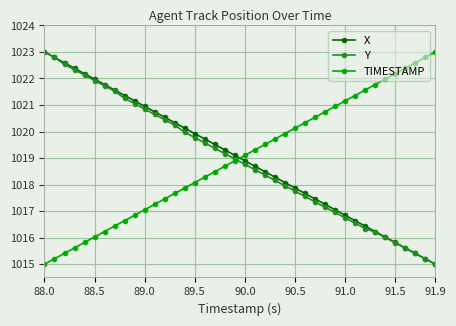

Does the chart have visible grid lines?

Yes